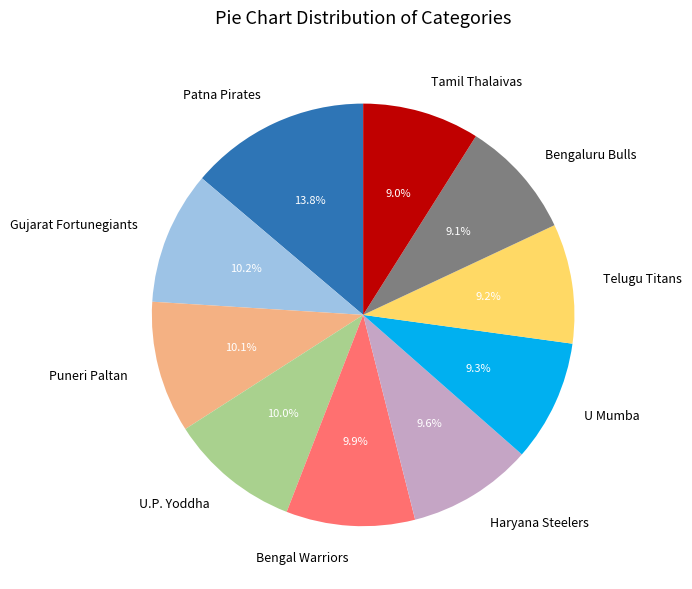

To the nearest percent, what is the combined percentage of Bengal Warriors and Telugu Titans?

19%